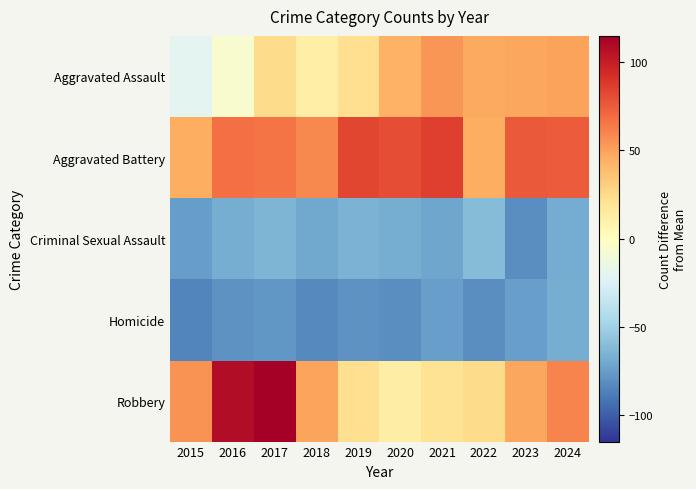

Reading right to left, list all the values displayed in this chart.

Aggravated Assault: 2024=49.9	2023=47.9	2022=46.9	2021=53.9	2020=43.9	2019=22.9	2018=11.9	2017=24.9	2016=-6.1	2015=-20.1
Aggravated Battery: 2024=74.9	2023=75.9	2022=44.9	2021=85.9	2020=79.9	2019=82.9	2018=58.9	2017=65.9	2016=67.9	2015=44.9
Criminal Sexual Assault: 2024=-69.1	2023=-81.1	2022=-61.1	2021=-71.1	2020=-68.1	2019=-65.1	2018=-70.1	2017=-64.1	2016=-68.1	2015=-75.1
Homicide: 2024=-68.1	2023=-74.1	2022=-81.1	2021=-74.1	2020=-81.1	2019=-79.1	2018=-83.1	2017=-78.1	2016=-79.1	2015=-85.1
Robbery: 2024=60.9	2023=47.9	2022=24.9	2021=19.9	2020=12.9	2019=22.9	2018=48.9	2017=114.9	2016=107.9	2015=54.9